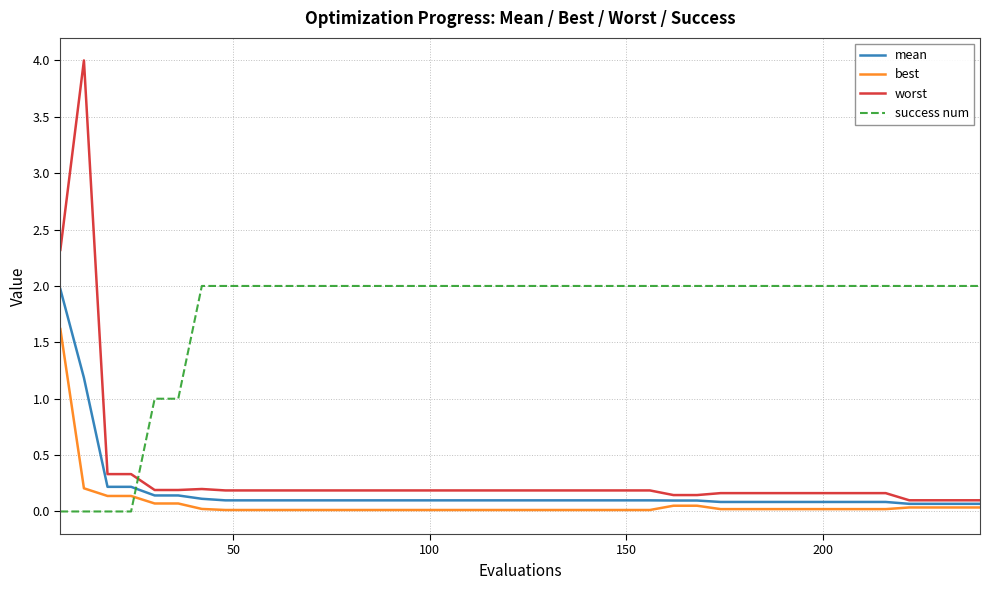

What is the greatest value displayed?

4.0